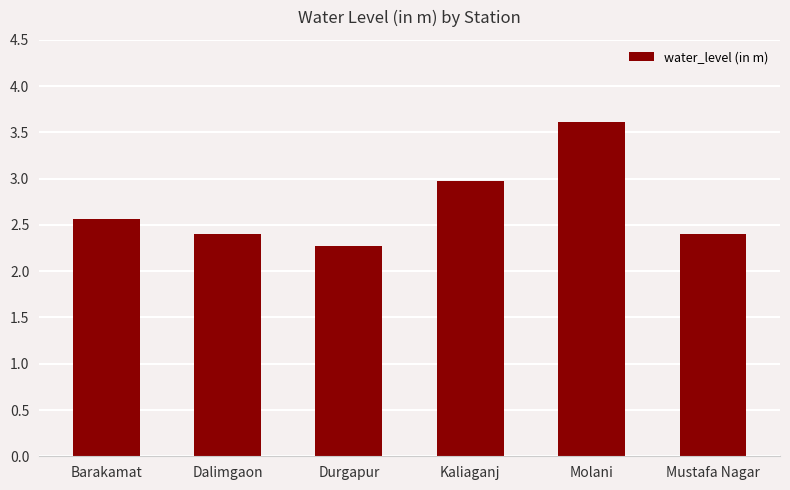

True or false: the data shows 1.3 at Molani.

False